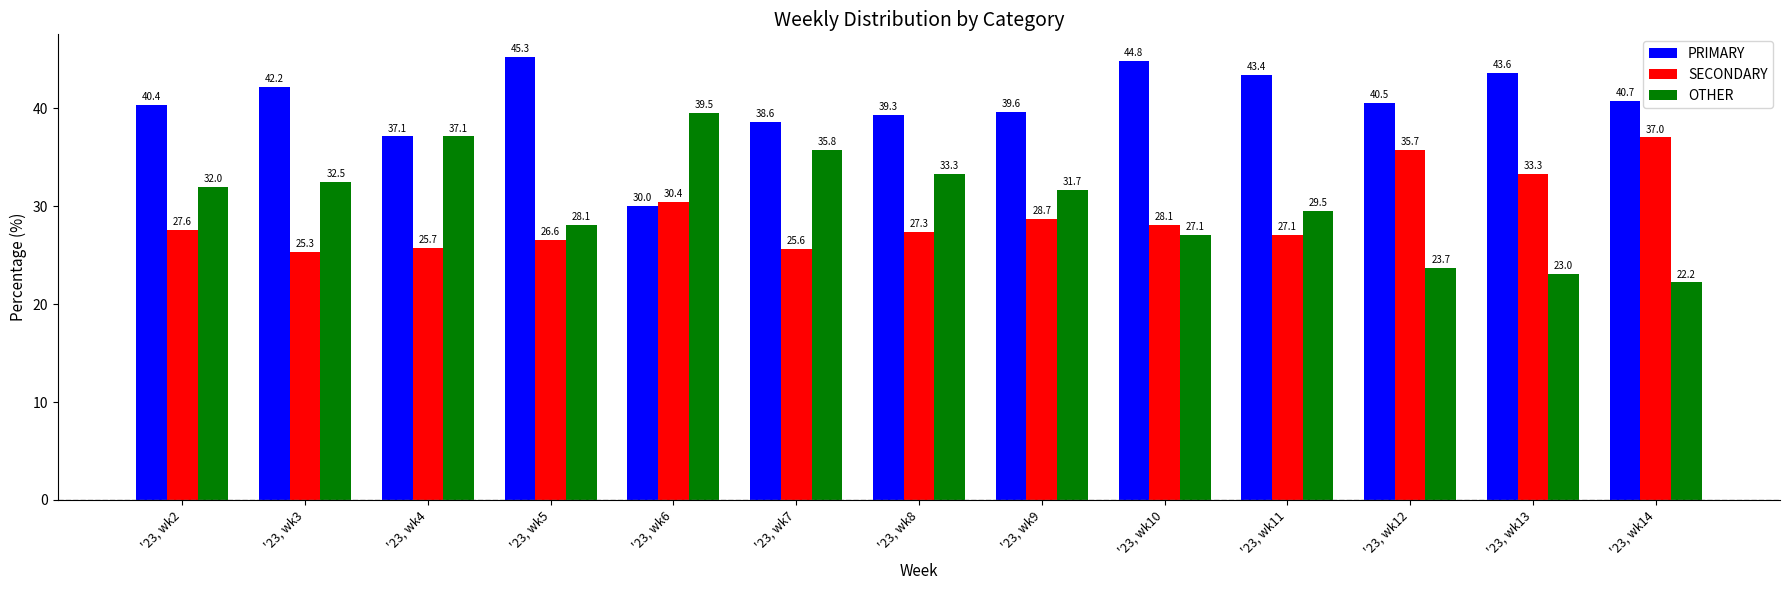

What is the approximate value of SECONDARY at '23, wk12?

35.7